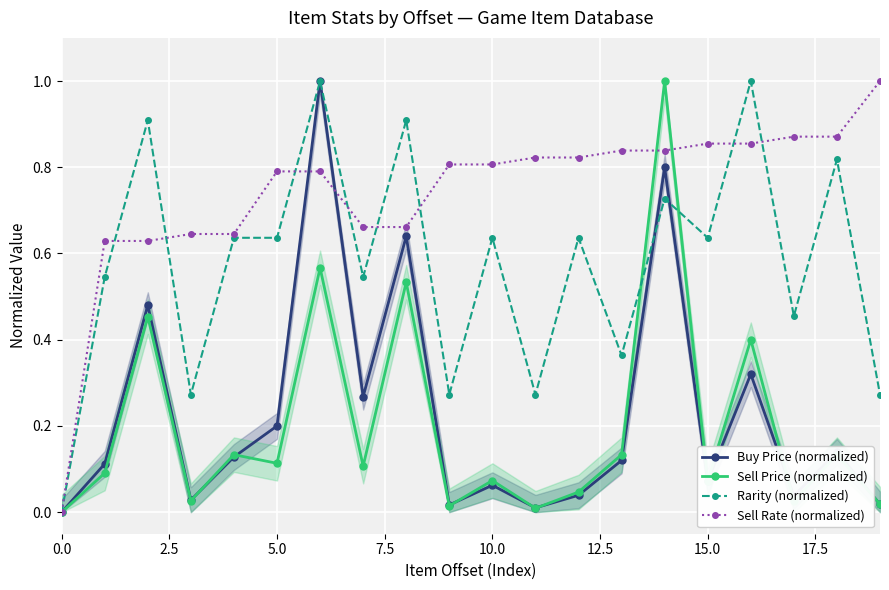

List the series in order of their peak value, highest first.

Buy Price (normalized), Sell Price (normalized), Rarity (normalized), Sell Rate (normalized)